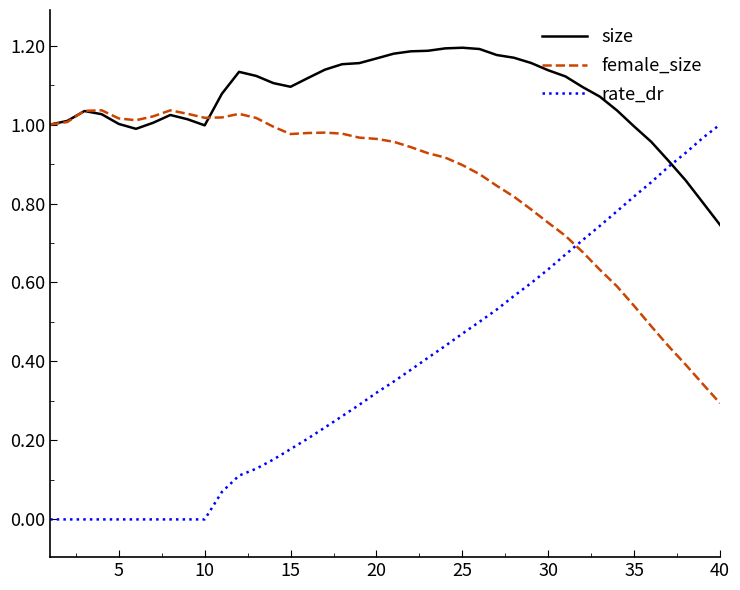

Which series has the widest spread of values?

rate_dr